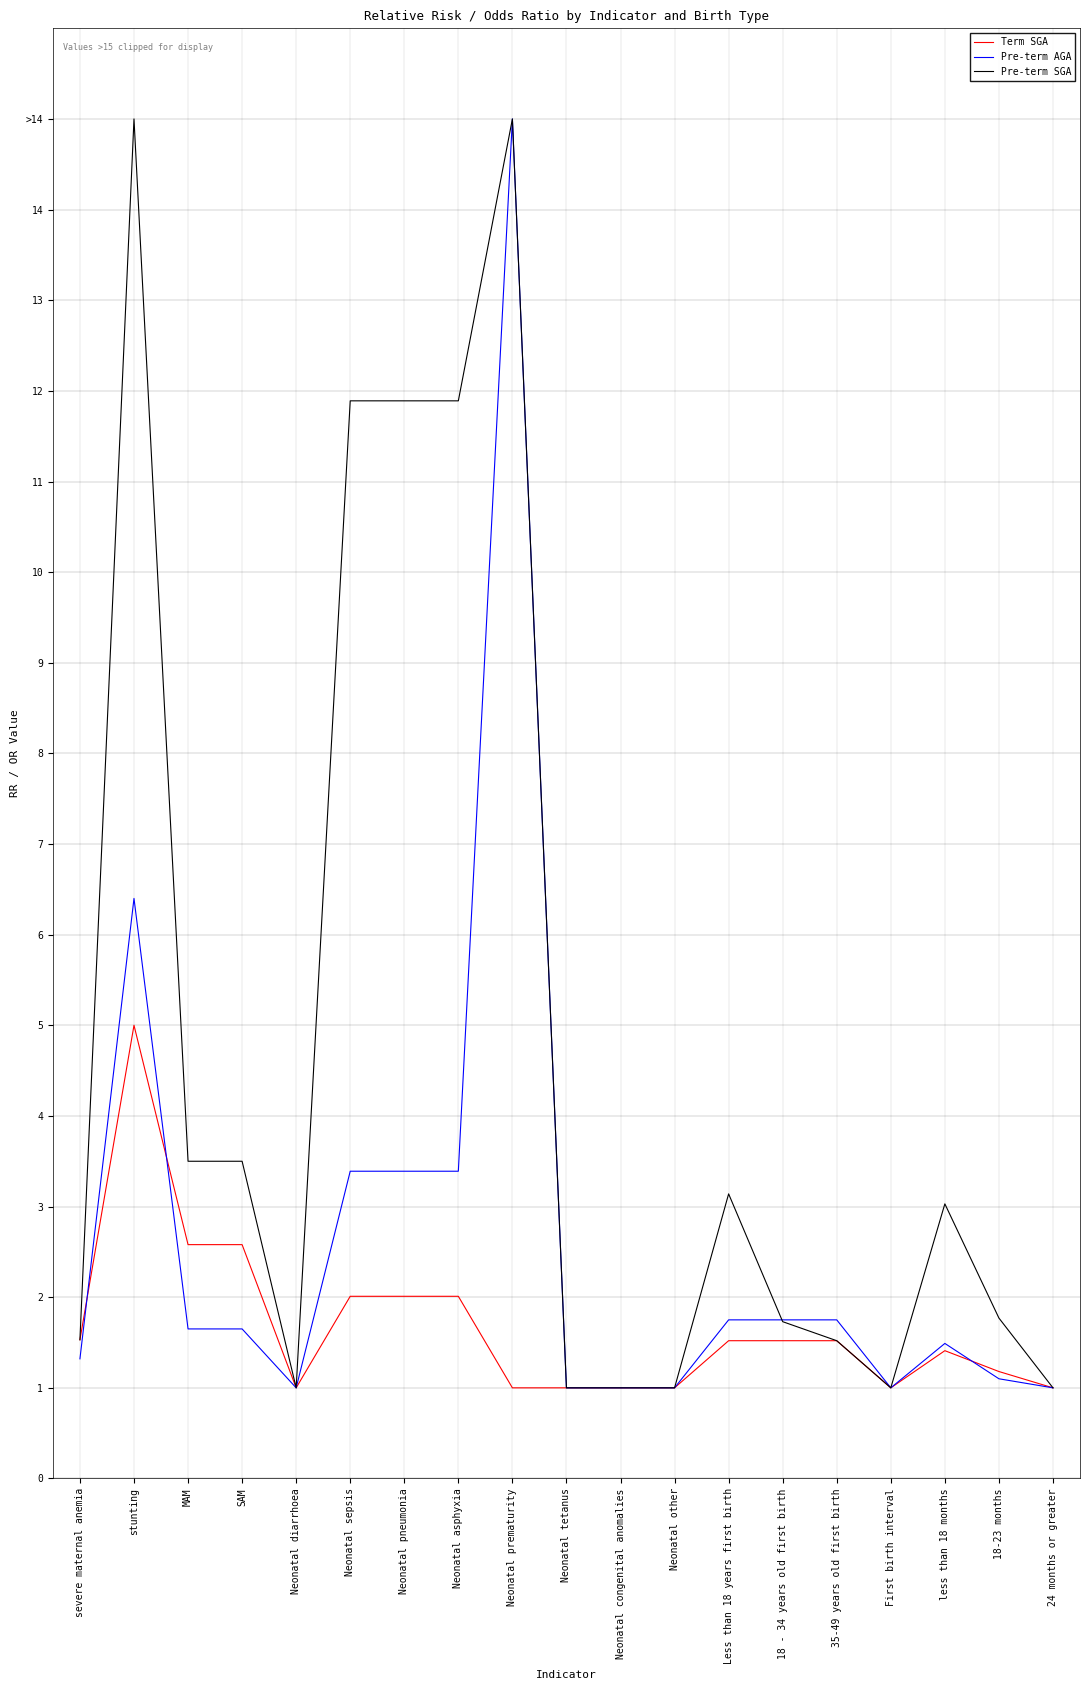

What is the label of the 1st point from the left?

severe maternal anemia